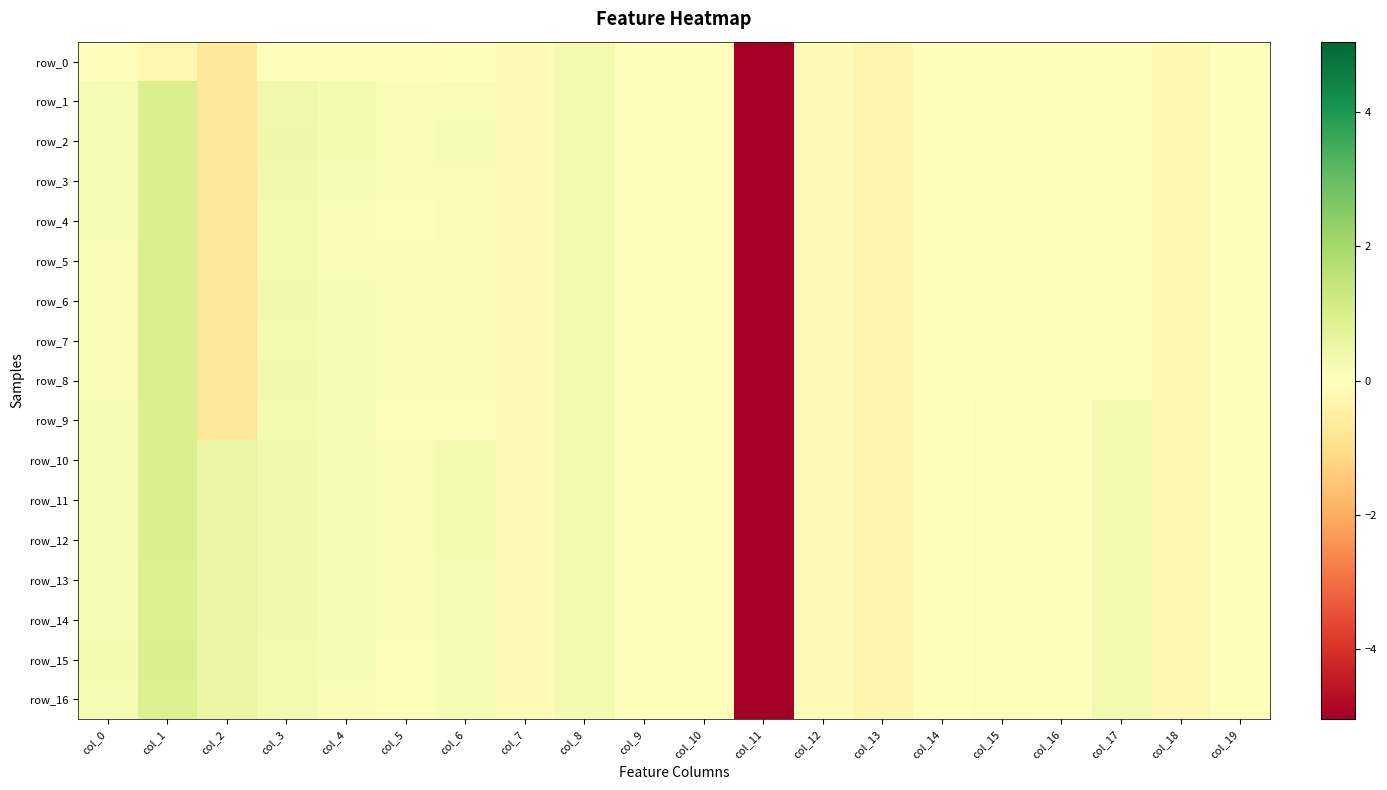

How many distinct data groups are displayed?

17